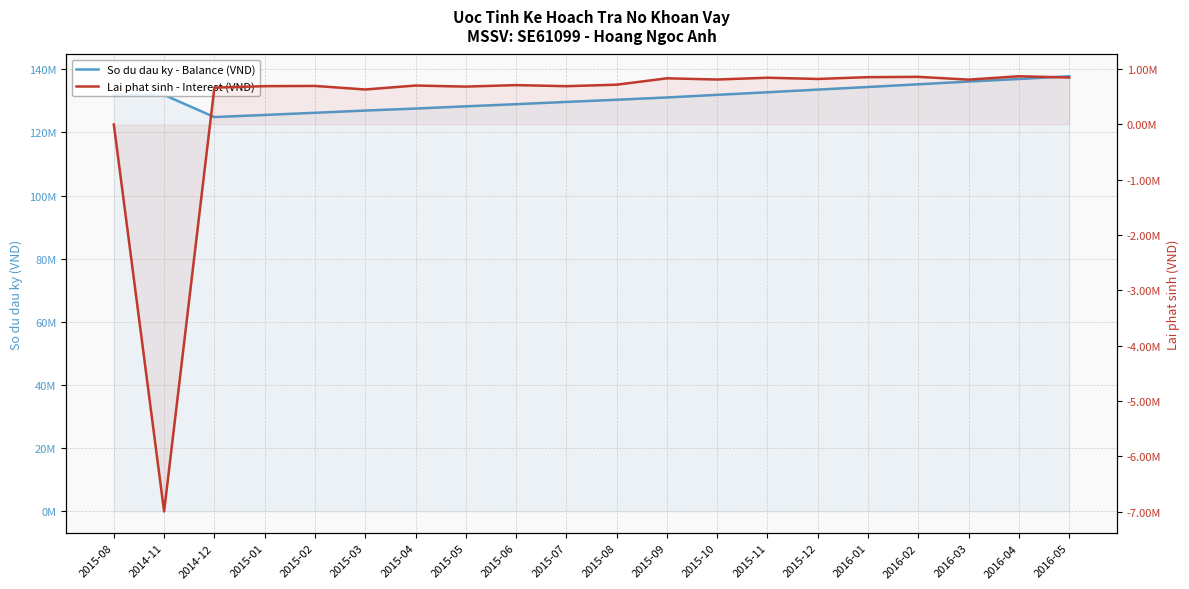

What is the average value of the So du dau ky - Balance (VND) series?

131099703.2